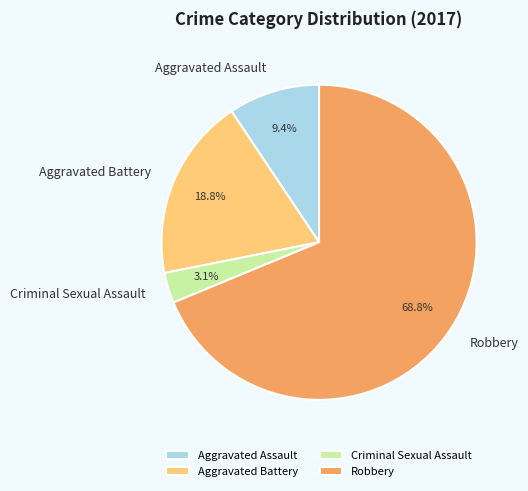

Count the number of slices in the pie.

4